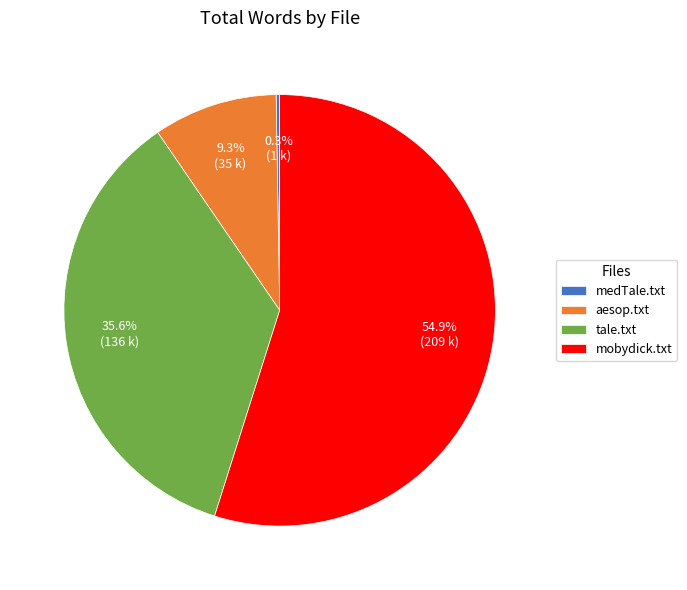

What is the majority slice?

mobydick.txt